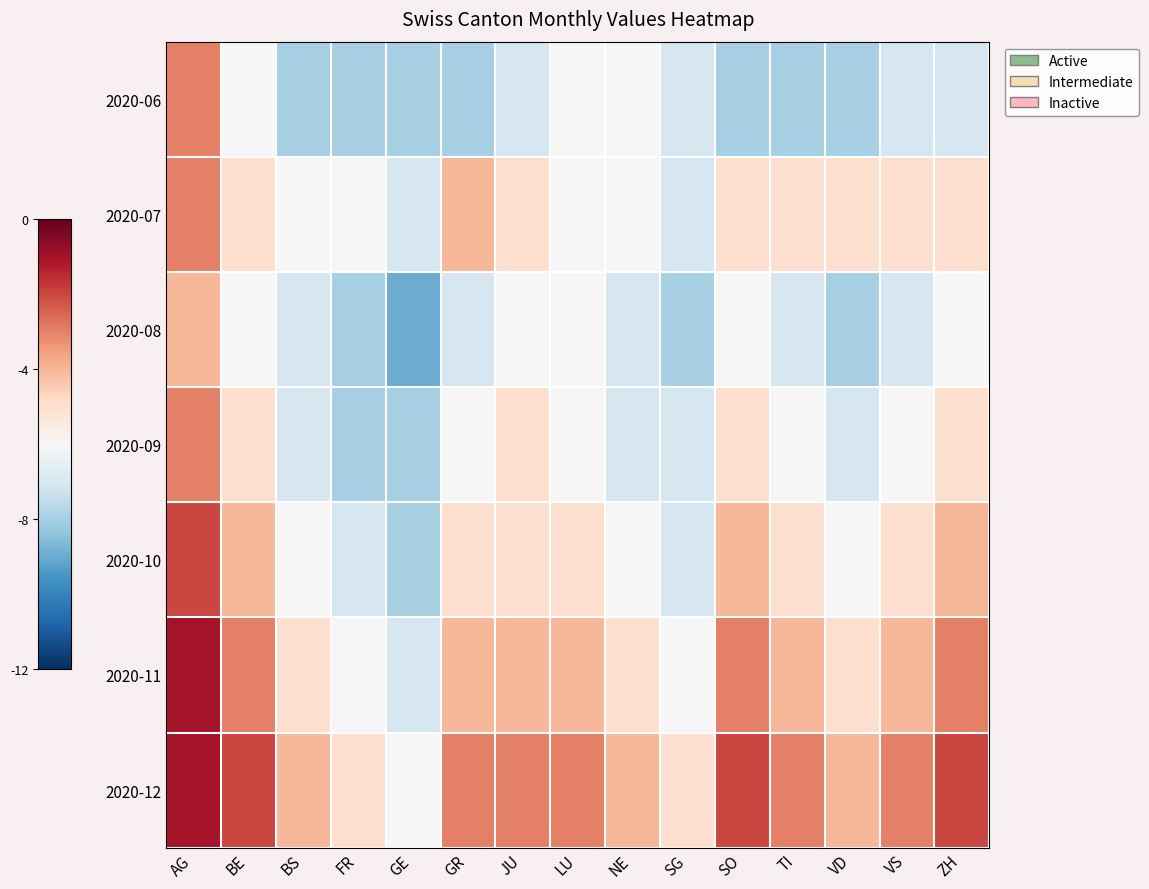

Which series has the widest spread of values?

2020-10